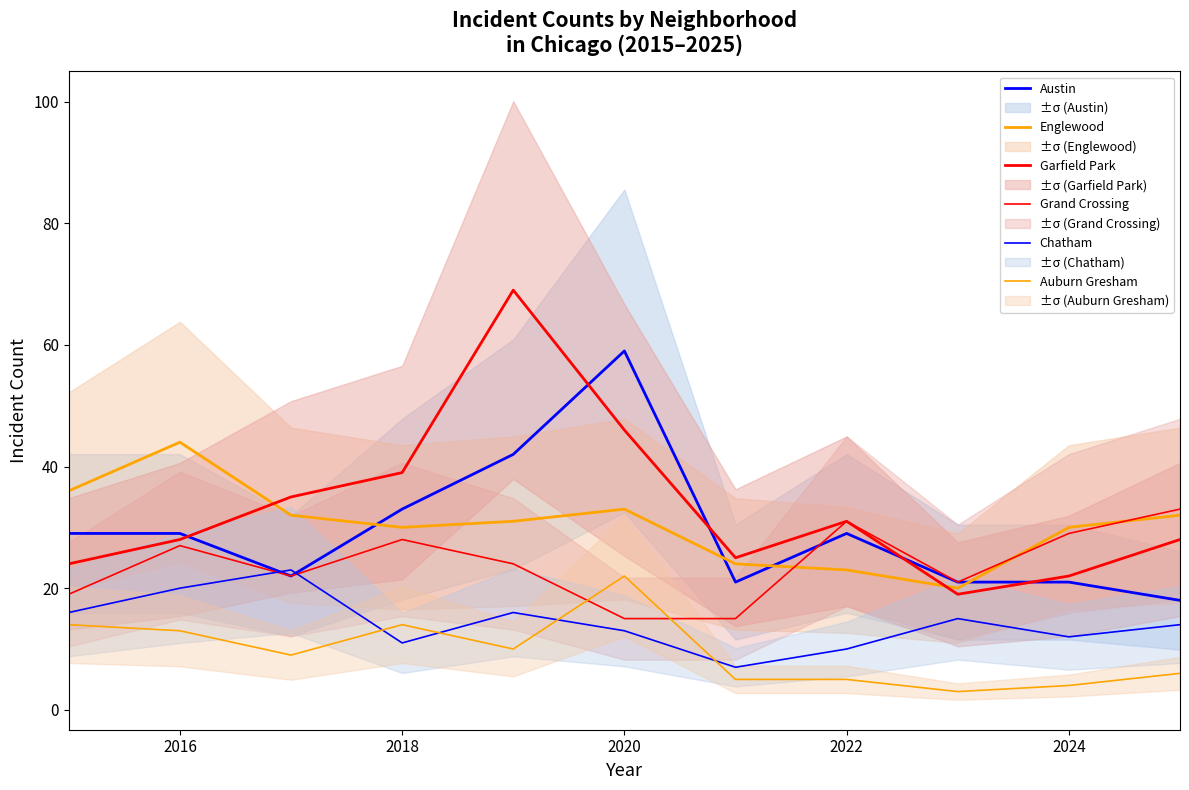

What is the label of the 10th point from the right?

2016